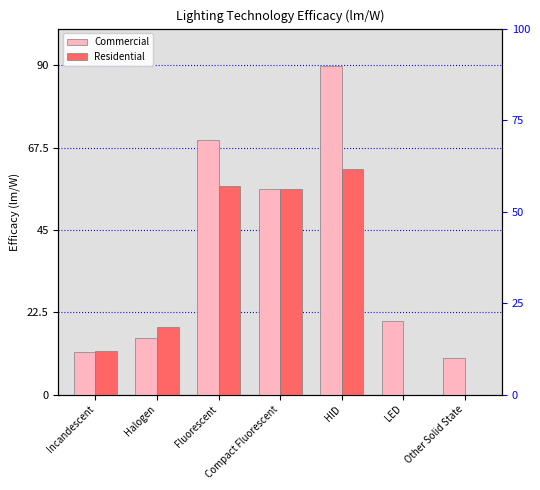

What position from the left is HID?

5